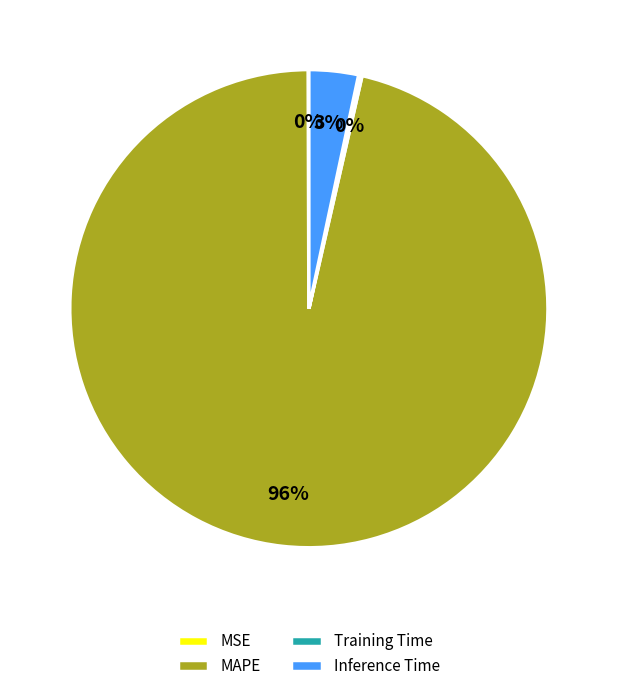

Combined, do MAPE and Inference Time account for over 50%?

Yes